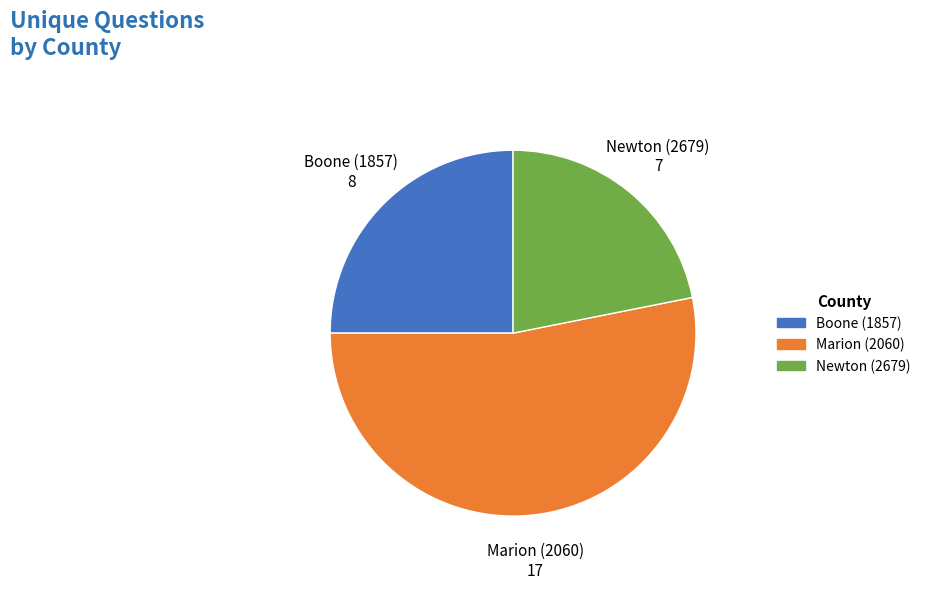

Which category has the biggest portion of the pie?

Marion (2060)